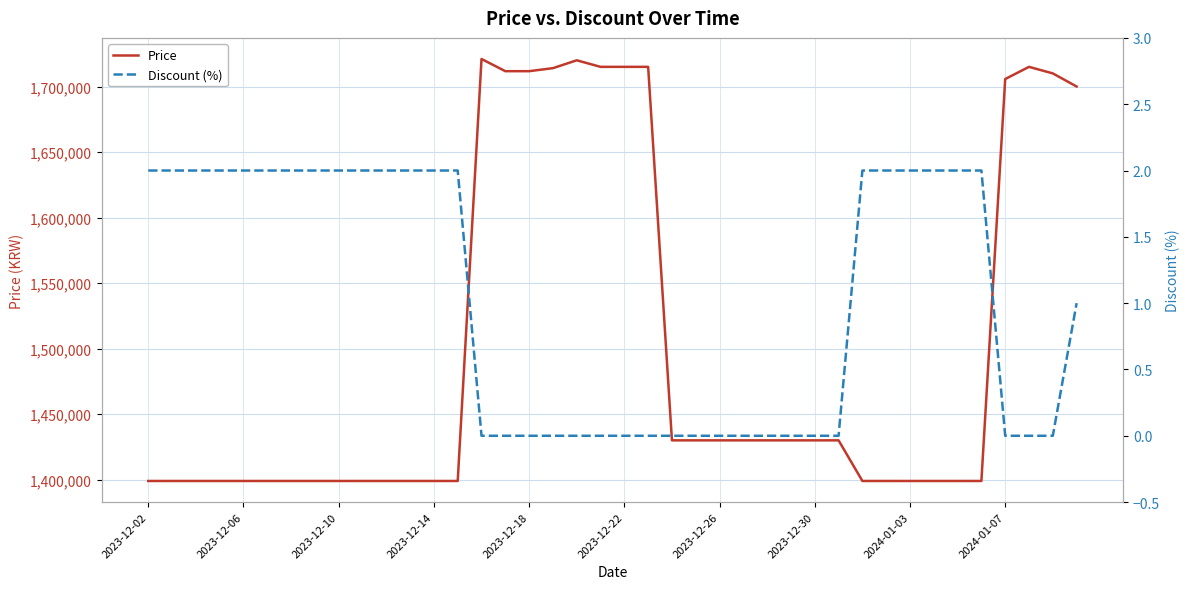

The value of Price at 2023-12-30 is 1430000. True or false?

True